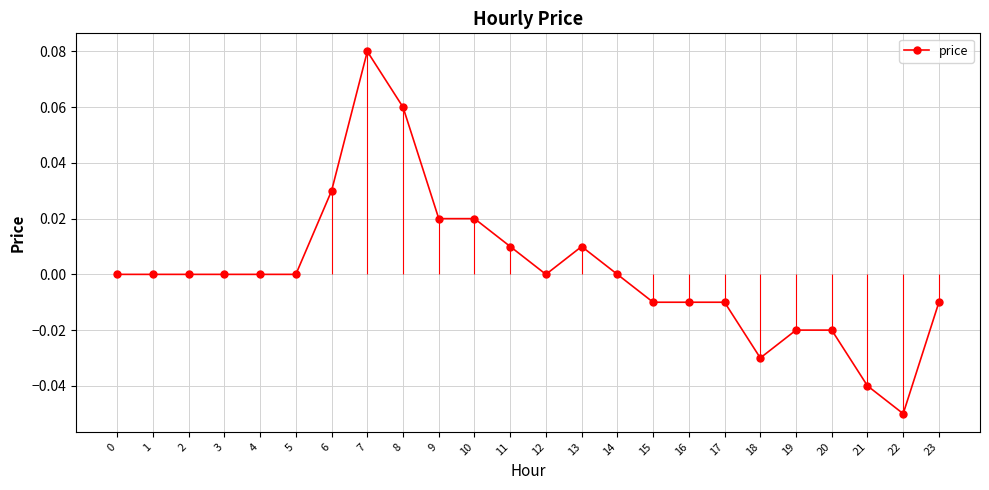

Rank the categories by value from highest to lowest.

7, 8, 6, 9, 10, 11, 13, 0, 1, 2, 3, 4, 5, 12, 14, 15, 16, 17, 23, 19, 20, 18, 21, 22